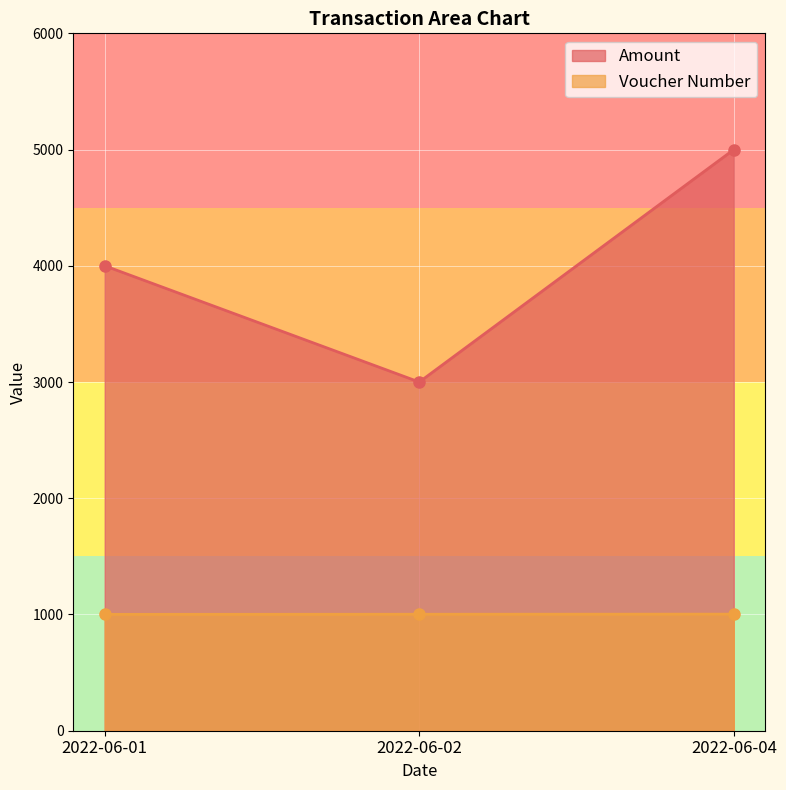

How many series are shown in this chart?

2